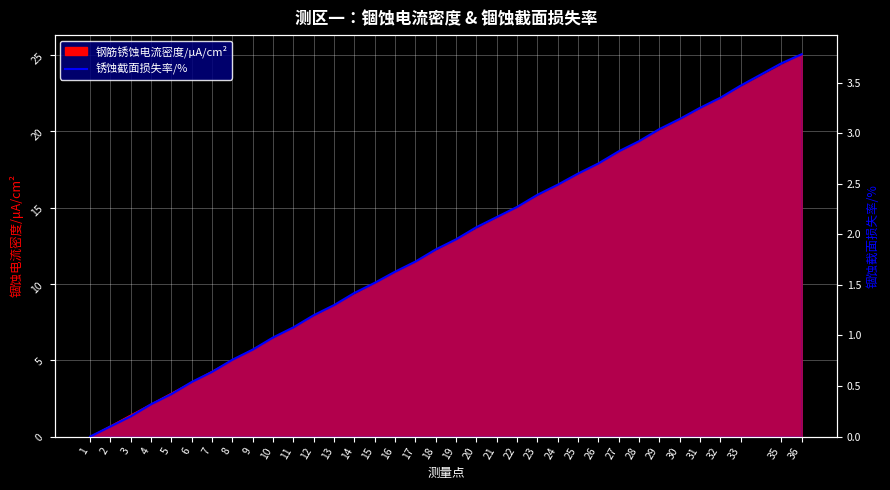

How many lines are shown in the chart?

1